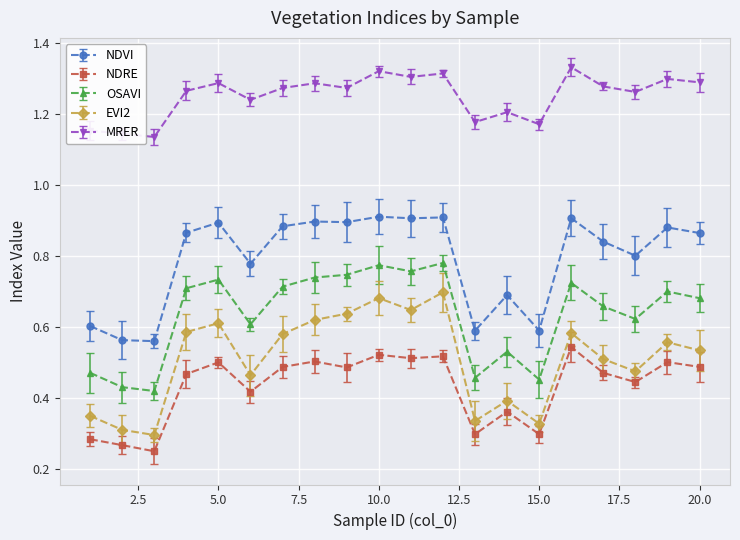

Count the OSAVI values in the range 0 to 1.

20